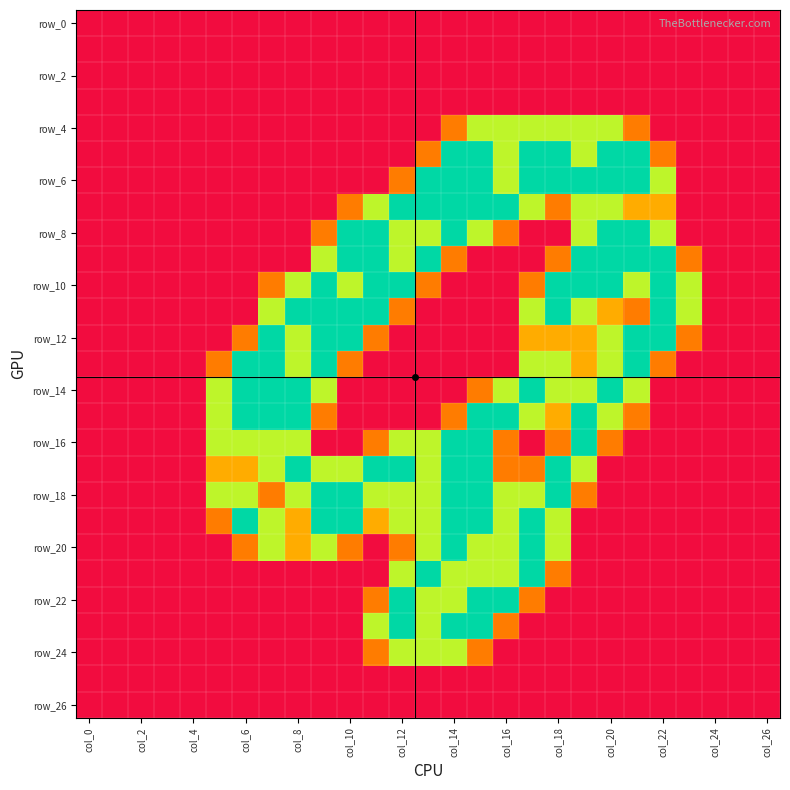

At which category does the chart reach its minimum across all series?

col_0